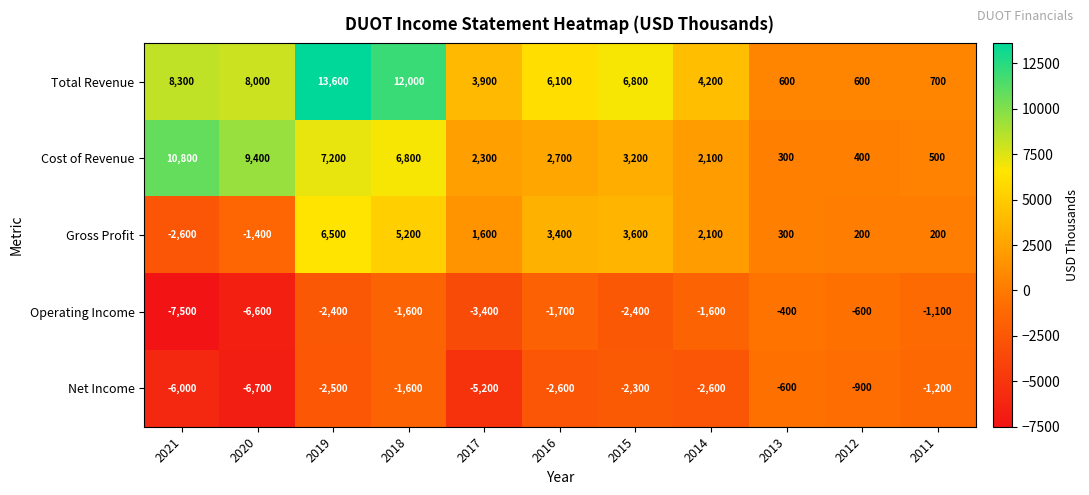

Which label corresponds to the smallest value in the chart?

2021